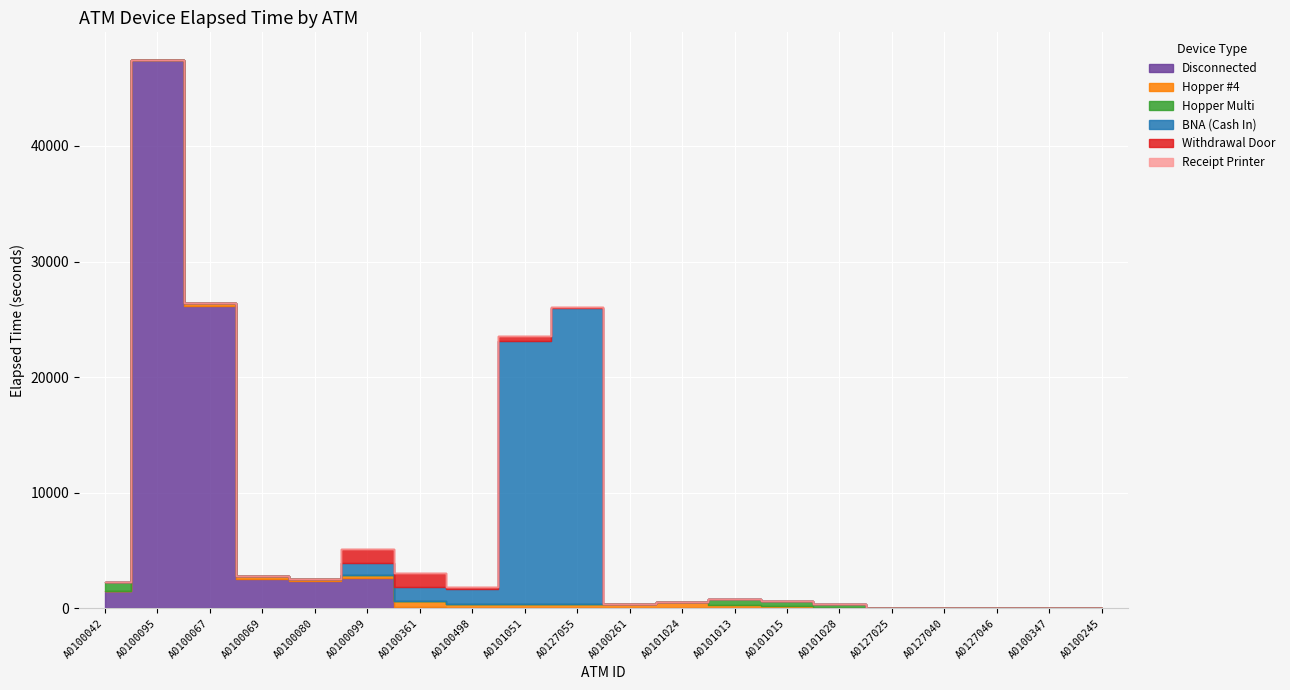

What is the difference between the second highest and second lowest values in the Hopper Multi series?

510